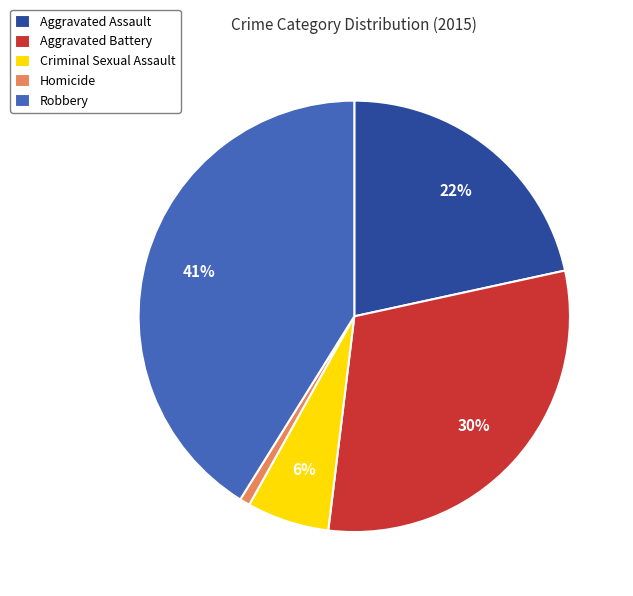

Does any single category account for the majority?

No